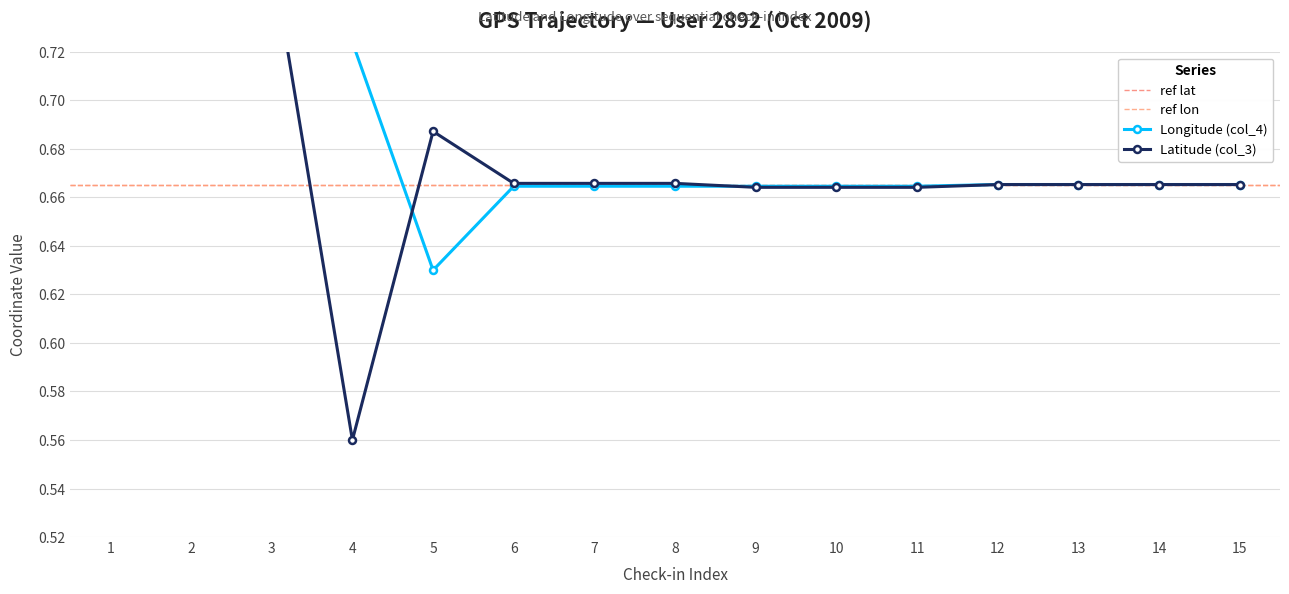

Reading left to right, extract all data points from this chart.

Latitude (col_3): 1=0.8	2=0.8	3=0.8	4=0.6	5=0.7	6=0.7	7=0.7	8=0.7	9=0.7	10=0.7	11=0.7	12=0.7	13=0.7	14=0.7	15=0.7
Longitude (col_4): 1=0.8	2=0.8	3=0.8	4=0.7	5=0.6	6=0.7	7=0.7	8=0.7	9=0.7	10=0.7	11=0.7	12=0.7	13=0.7	14=0.7	15=0.7